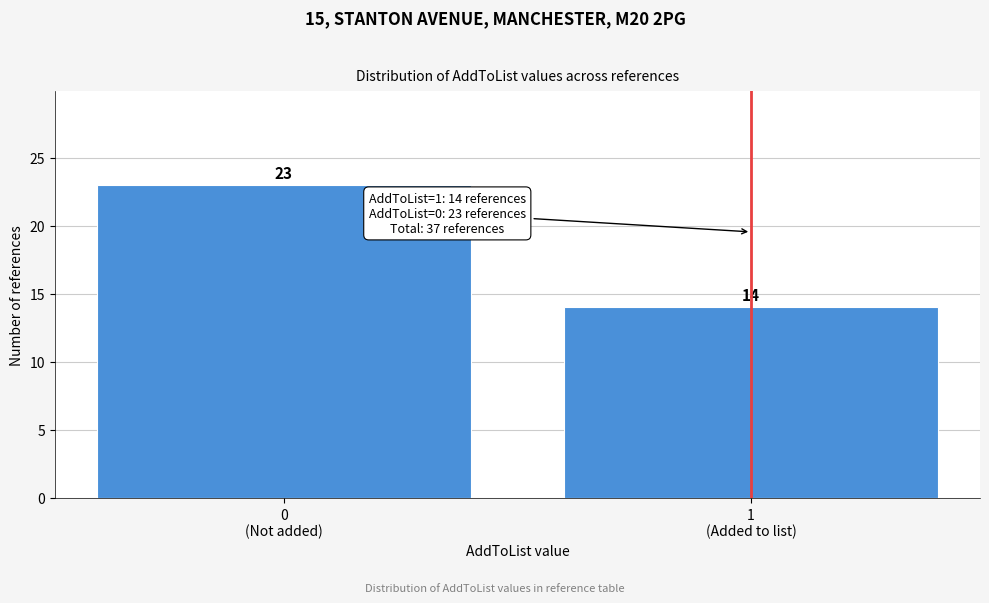

Reading right to left, transcribe all the data shown in this chart.

14	23